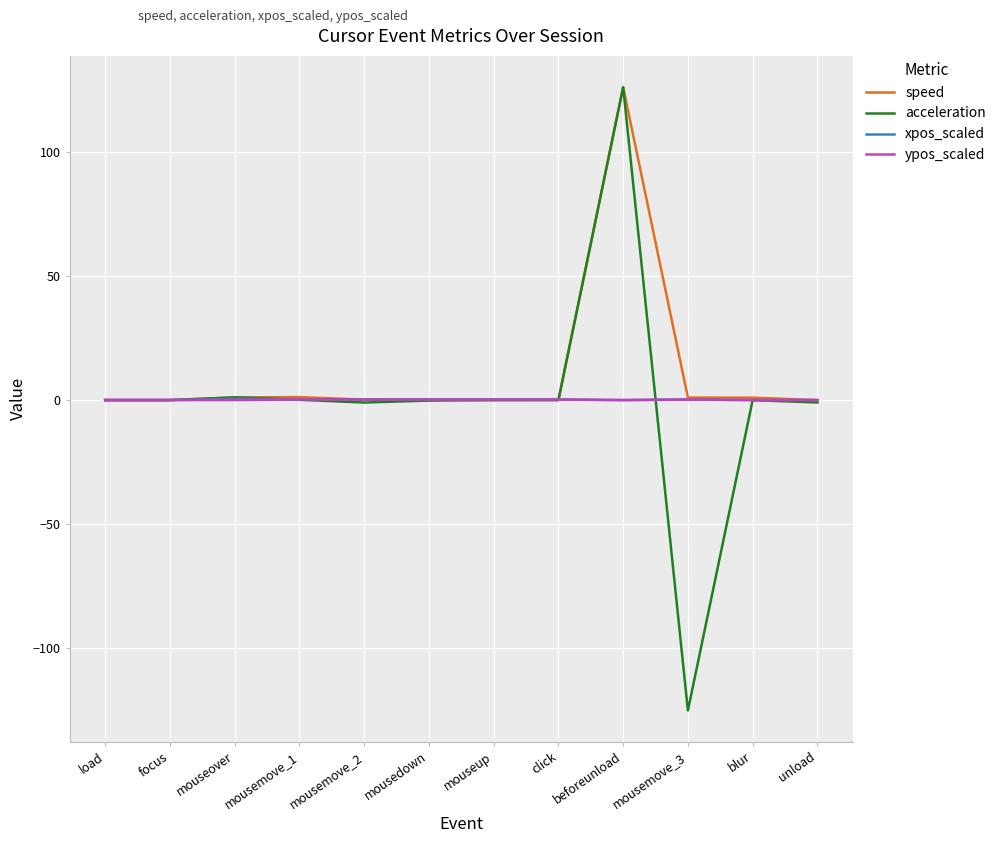

What is the maximum value shown in the chart?

126.0